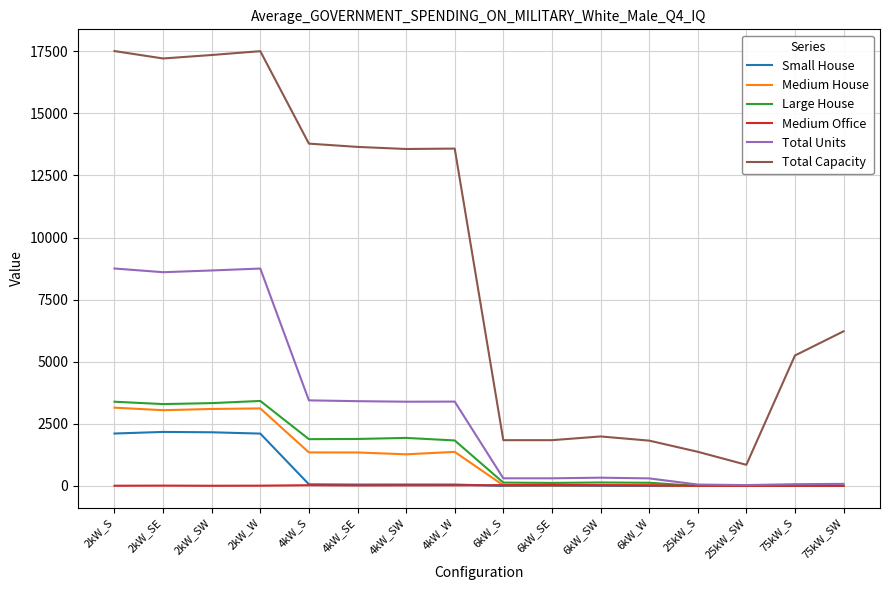

Count the number of data series in this chart.

6